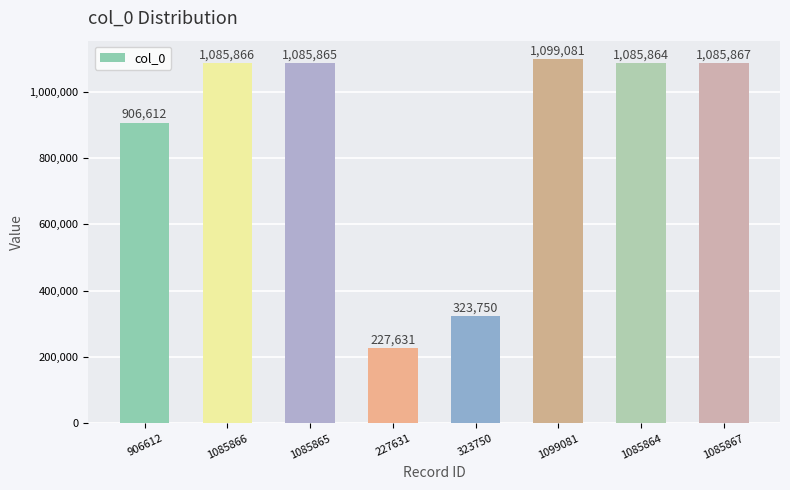

List the labels in order of value, largest first.

1099081, 1085867, 1085866, 1085865, 1085864, 906612, 323750, 227631